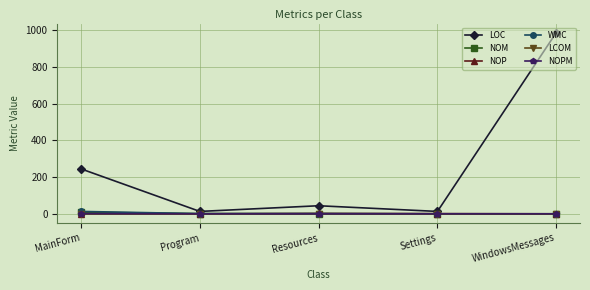

What is the maximum value shown in the chart?

988.0